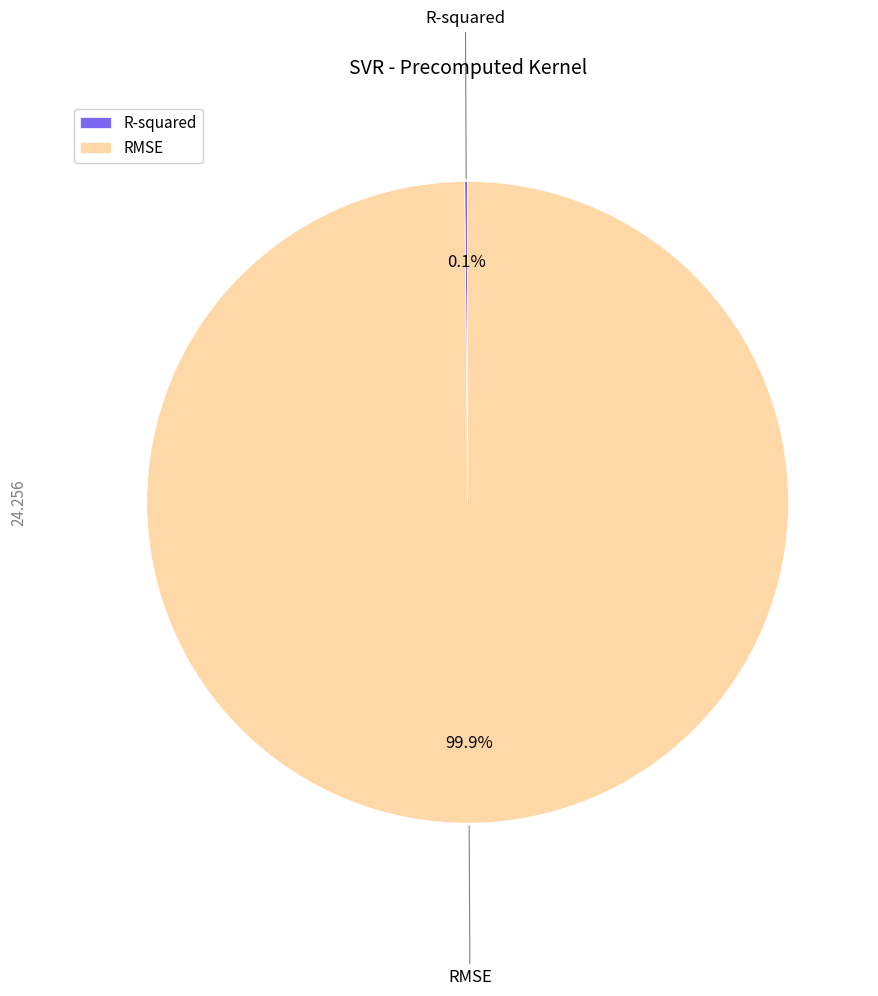

Which slice is the largest?

RMSE